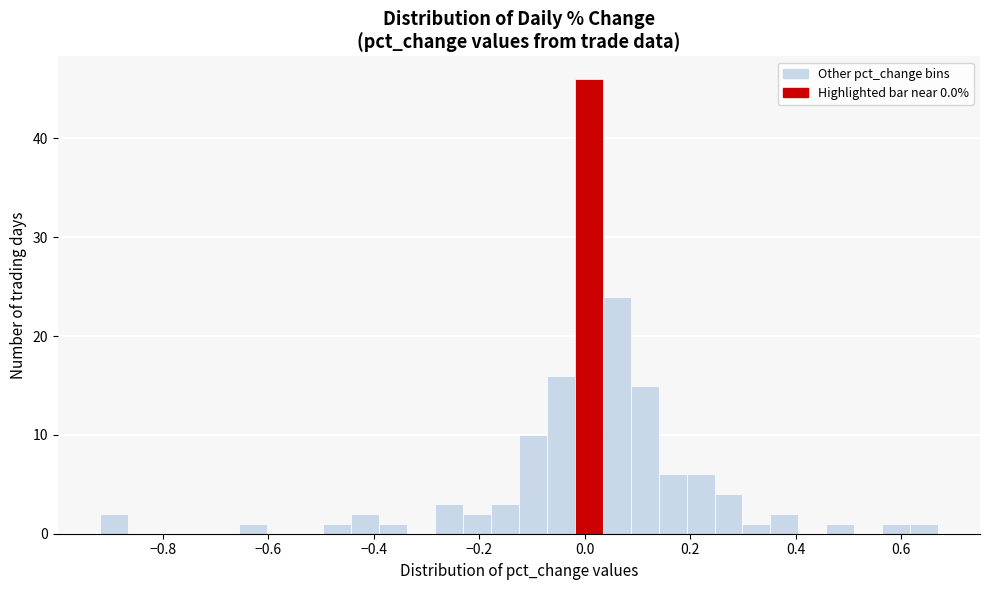

Around what value on the x-axis is the tallest bar? Give the approximate position of its centre, as read against the axis.

0.00